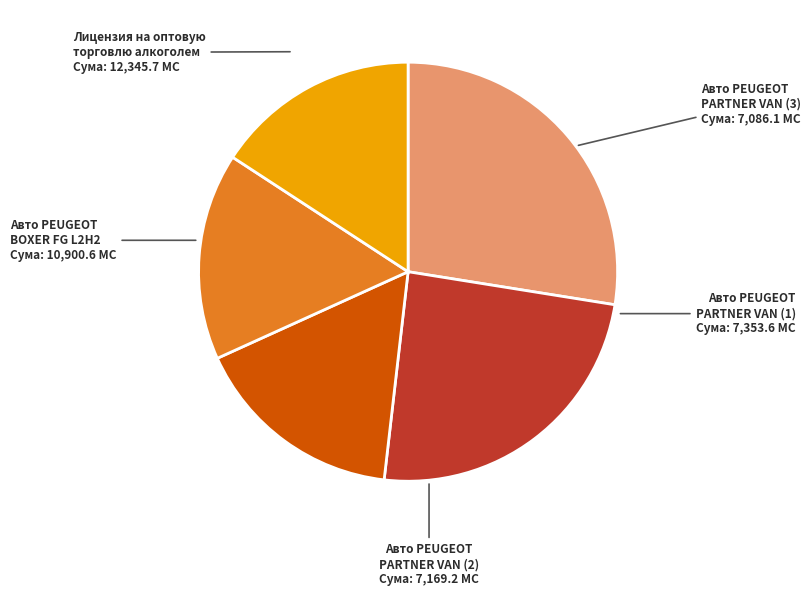

What is the ratio of the value at Авто PEUGEOT PARTNER VAN (2) to the value at Лицензия на оптовую торговлю алкоголем?

0.6